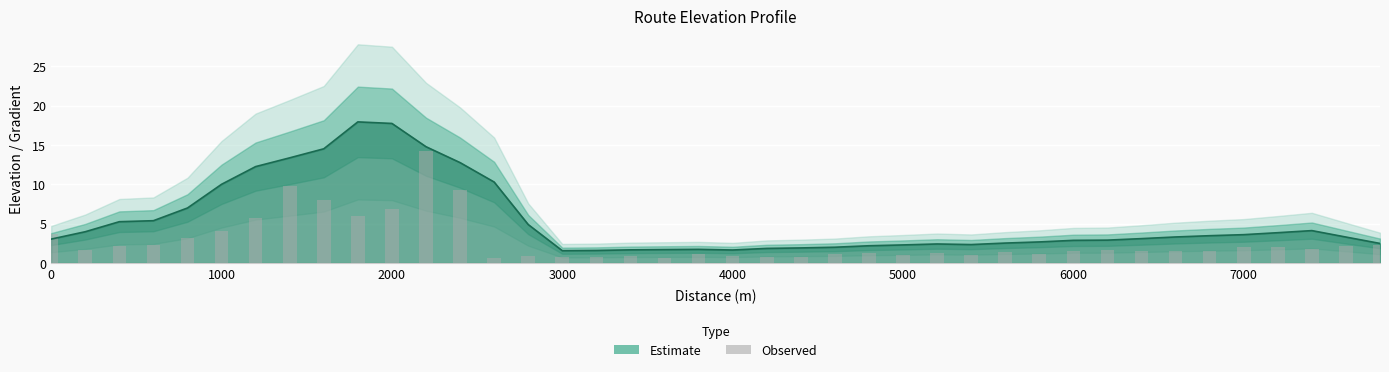

Which has a higher value, 11 or 5000?

11